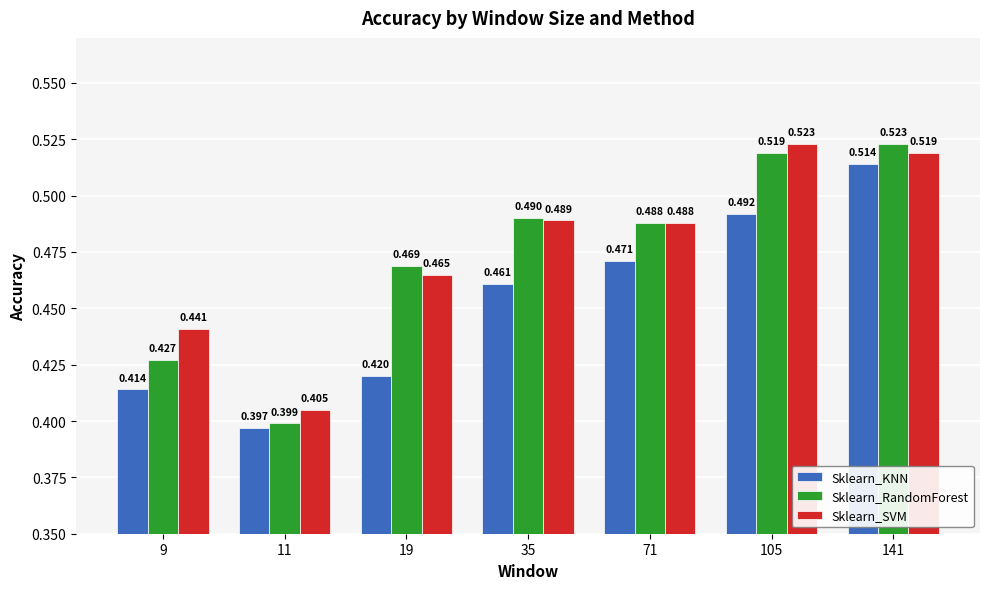

Which series has the largest total across all categories?

Sklearn_SVM